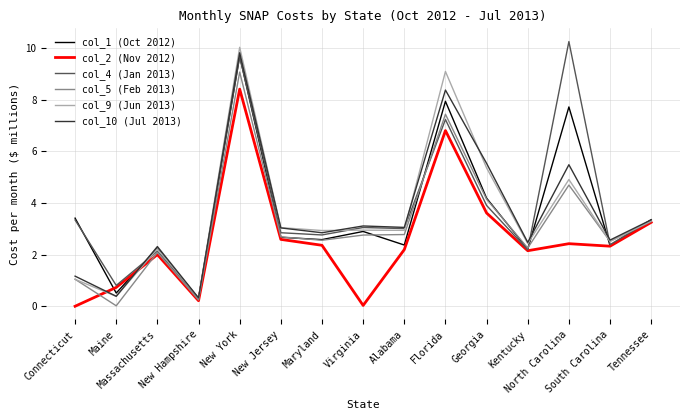

What is the total value across all series at Maryland?

16.0